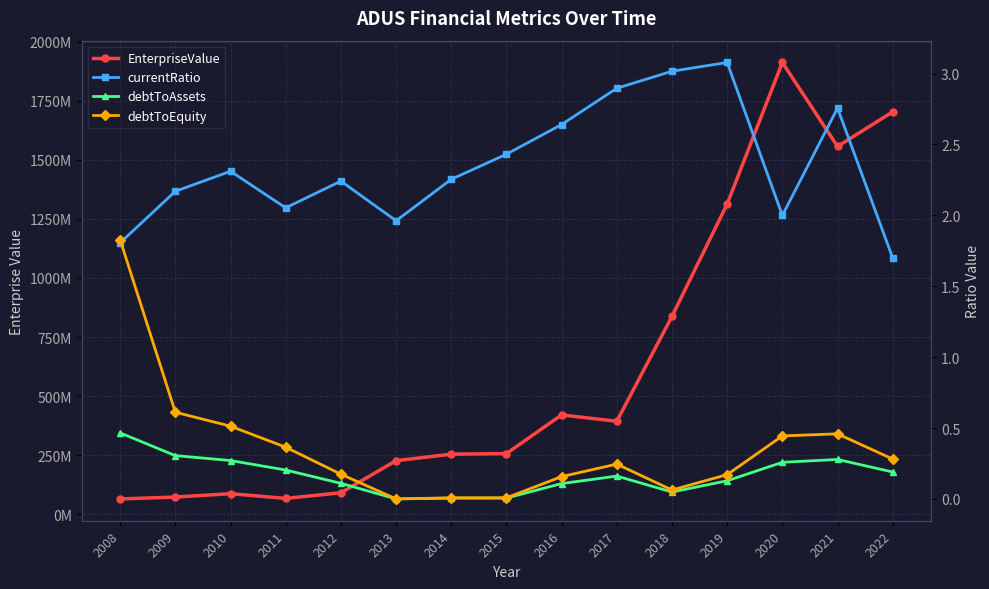

How many values in the debtToEquity series exceed 0?

14